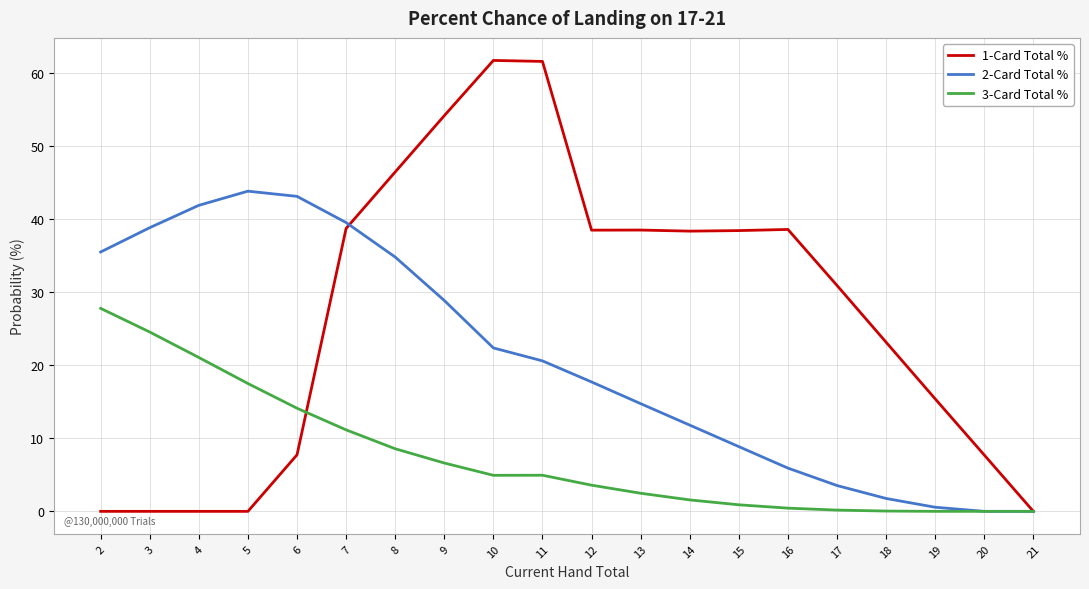

What is the maximum value shown in the chart?

61.7